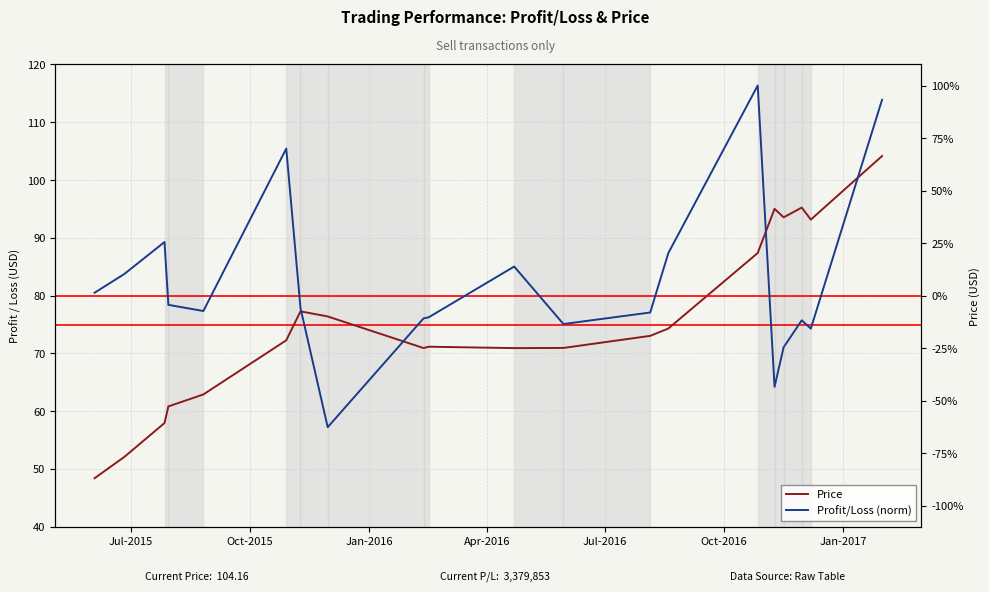

Does the chart have visible grid lines?

Yes